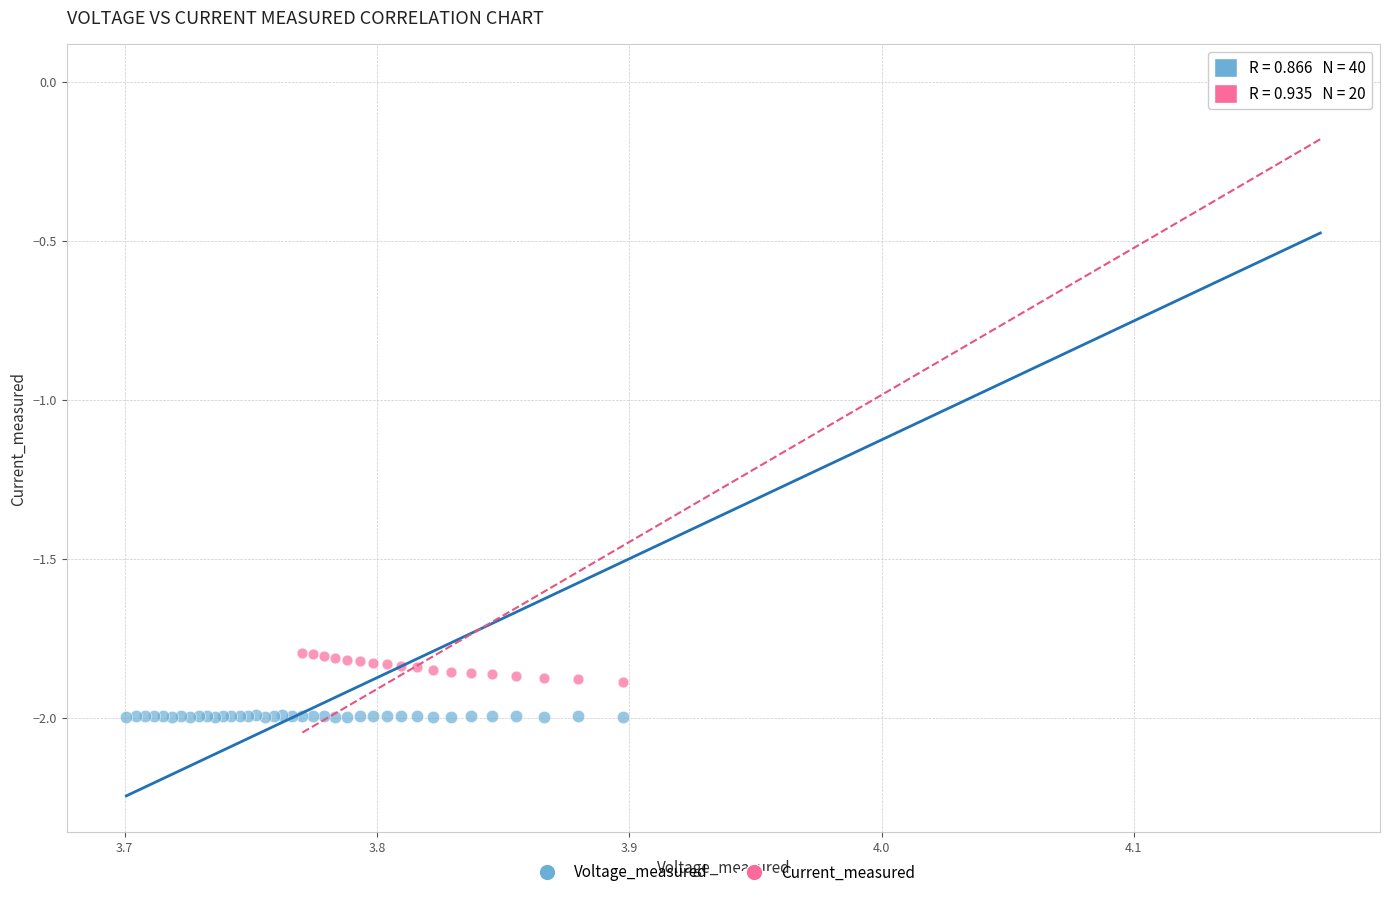

Which series reaches the minimum Y coordinate?

Voltage_measured